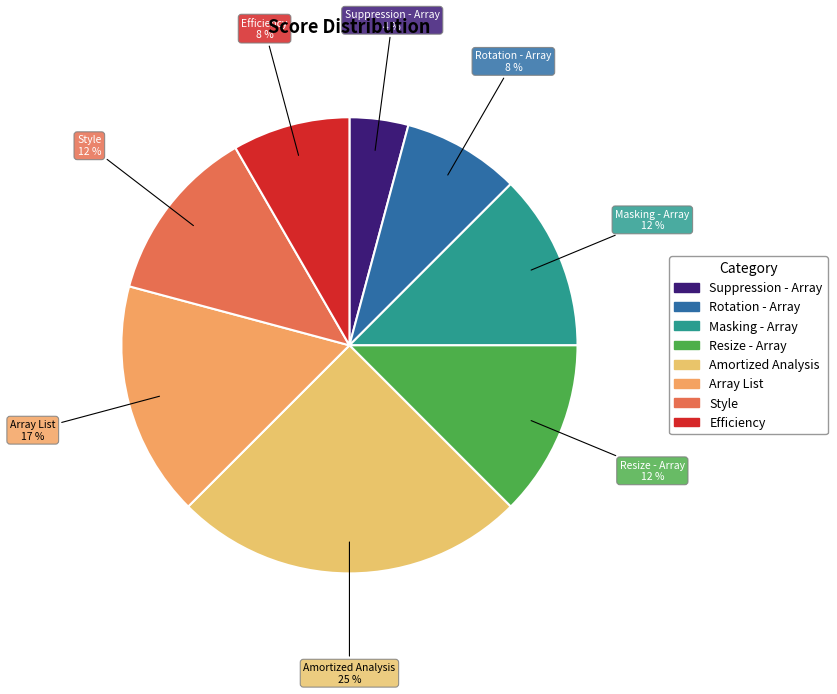

To the nearest percent, what portion does Efficiency represent?

8%